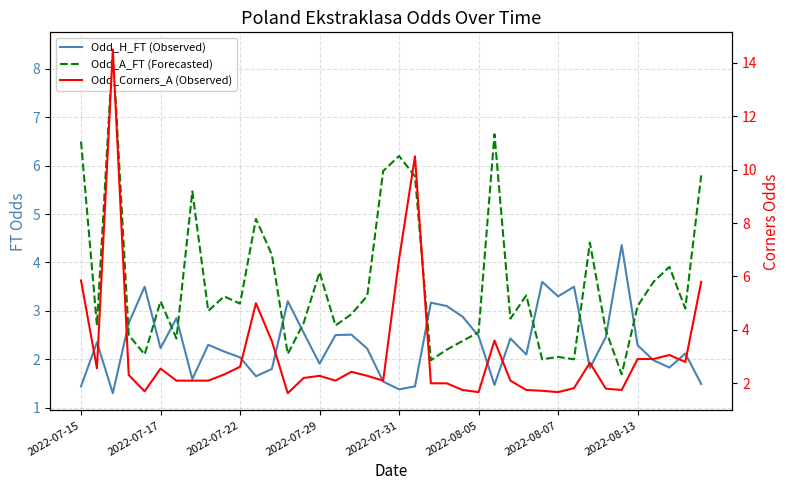

What are all the series names shown in the legend?

Odd_H_FT (Observed), Odd_A_FT (Forecasted), Odd_Corners_A (Observed)